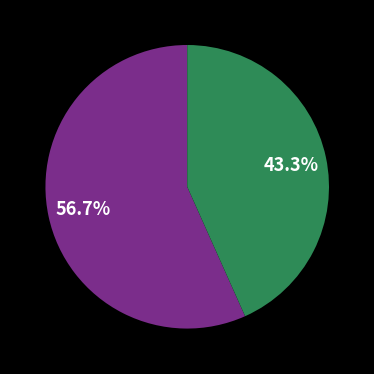

Is there a majority slice in this chart?

Yes